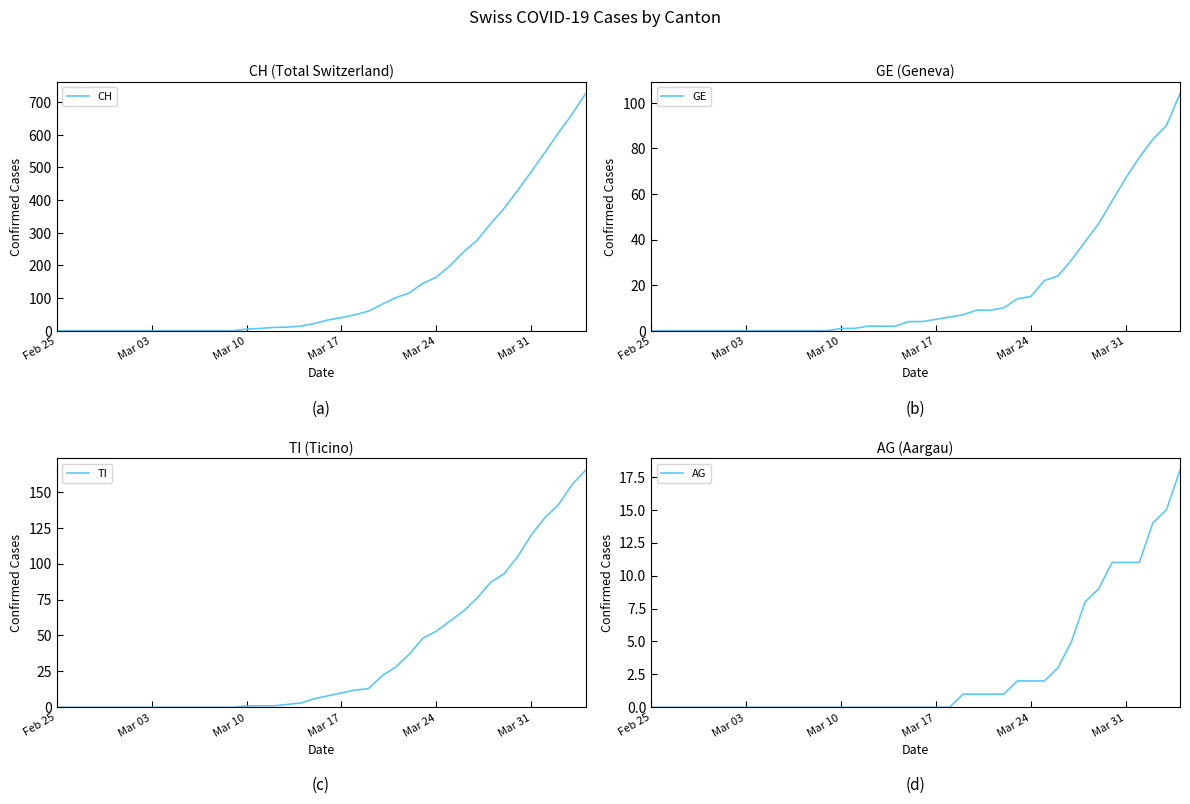

The CH series shows -314 at Feb 25. True or false?

False